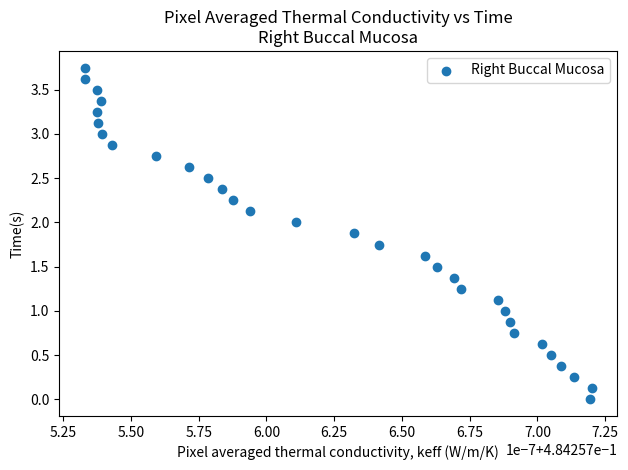

How many data points are displayed?

31